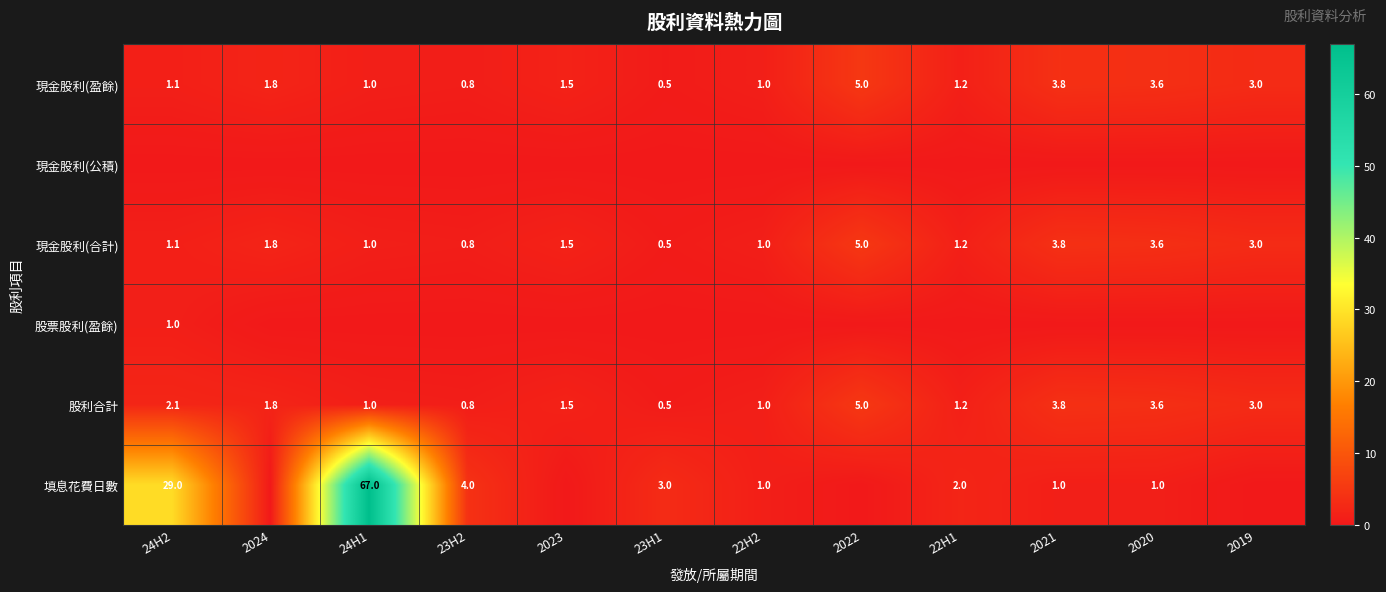

At which label does 股利合計 reach its peak?

2022